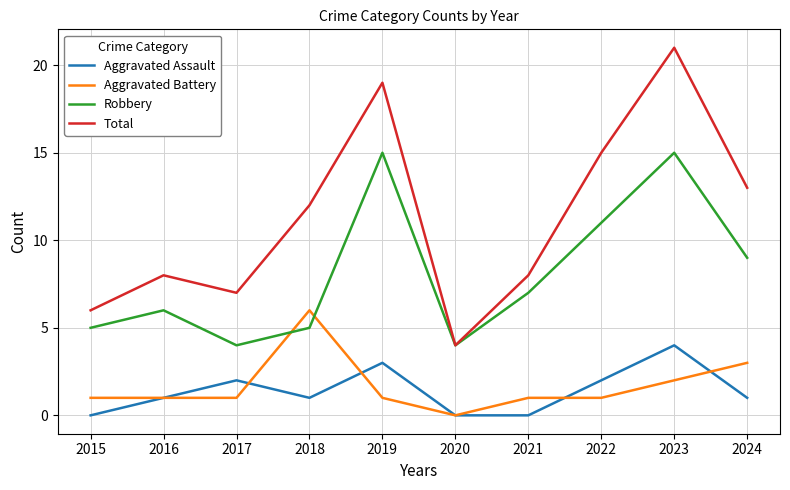

Read the Aggravated Battery value at 2024.

3